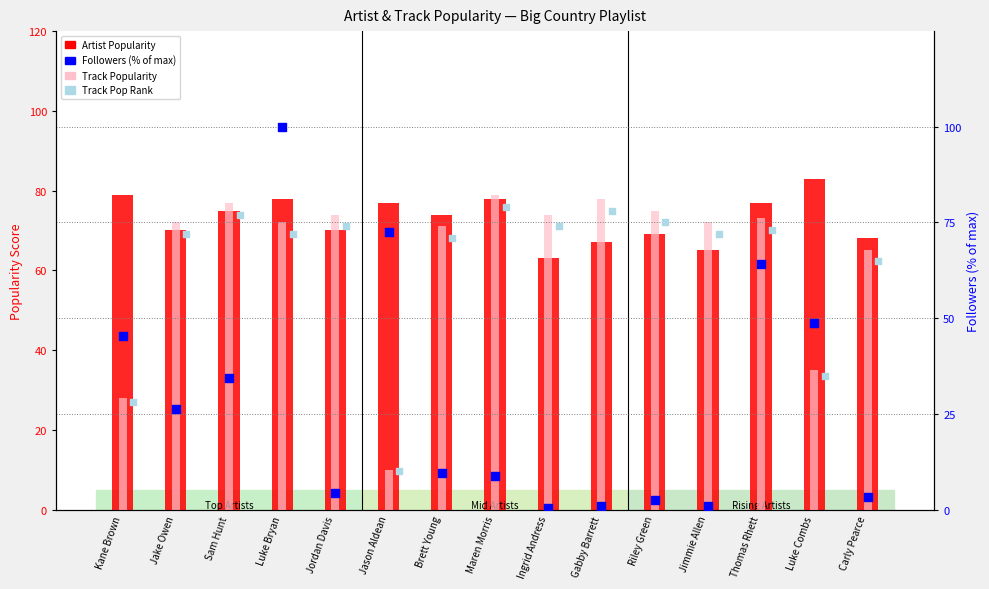

What are all the series names shown in the legend?

Artist Popularity, Track Popularity, Followers (% of max), Track Pop Rank